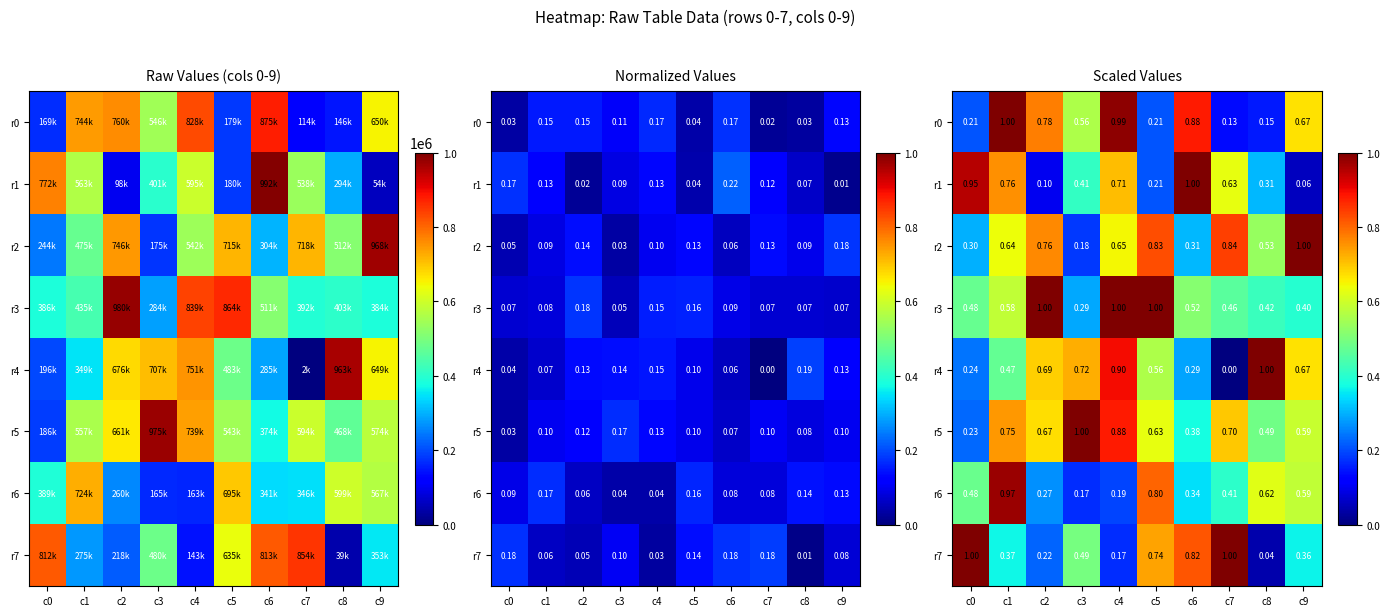

Is the value of r3 at c9 greater than the value of r7 at c4?

Yes